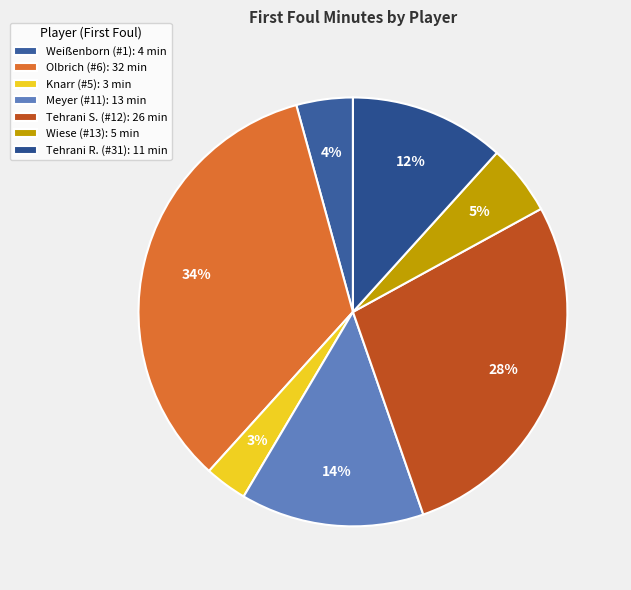

Is there any slice that represents more than half of the pie?

No